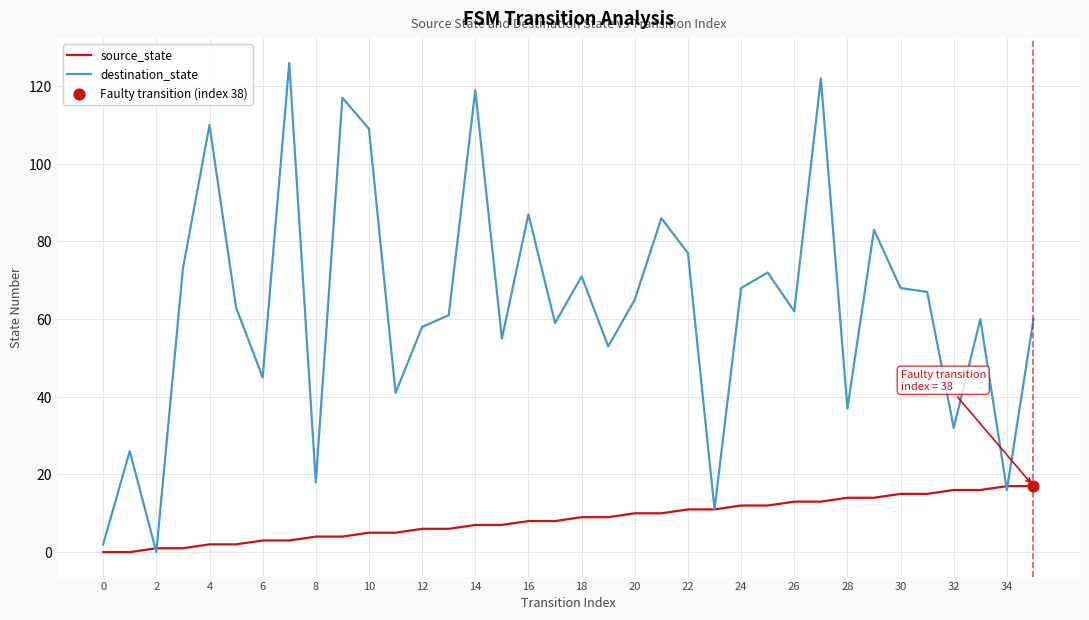

Which series has the widest spread of values?

destination_state